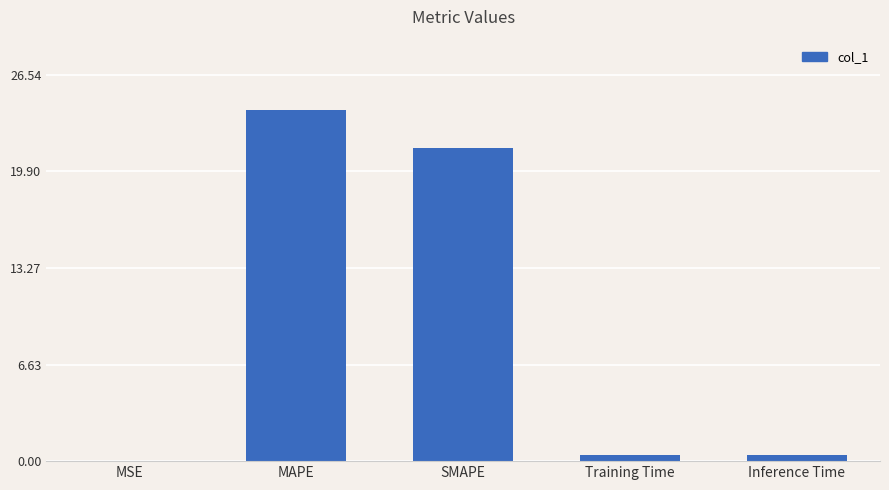

The value at MAPE is 6.2. True or false?

False